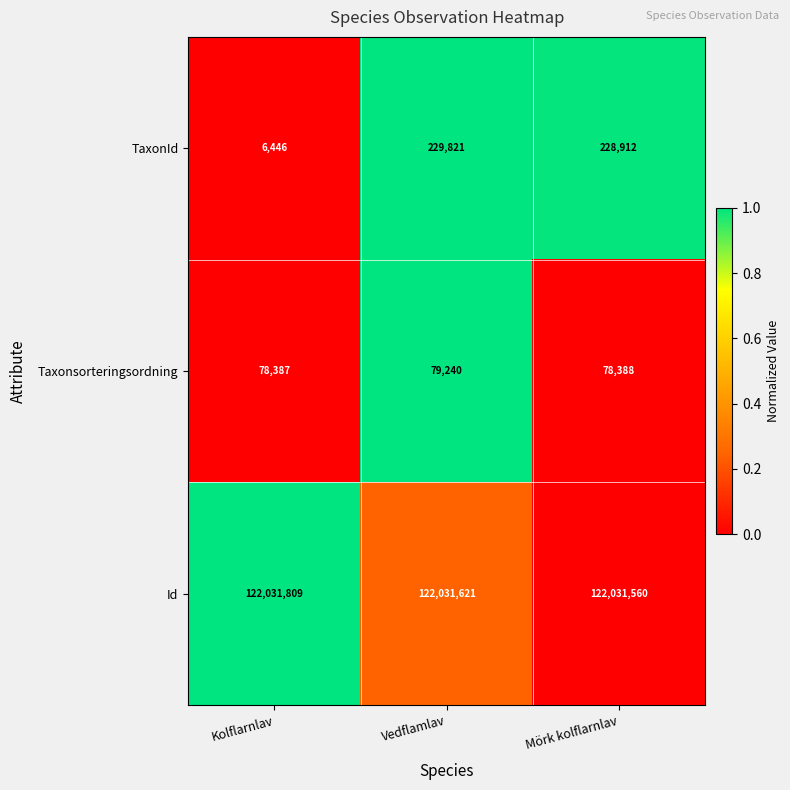

What value does the Taxonsorteringsordning series have at Kolflarnlav?

78387